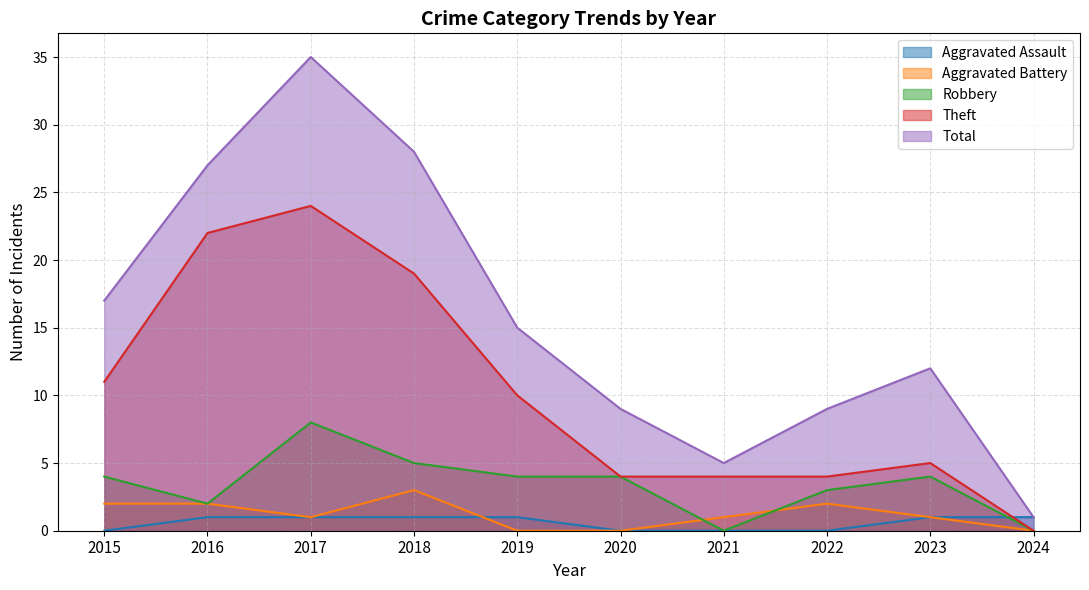

Where is Total nearest to the value 18?

2015